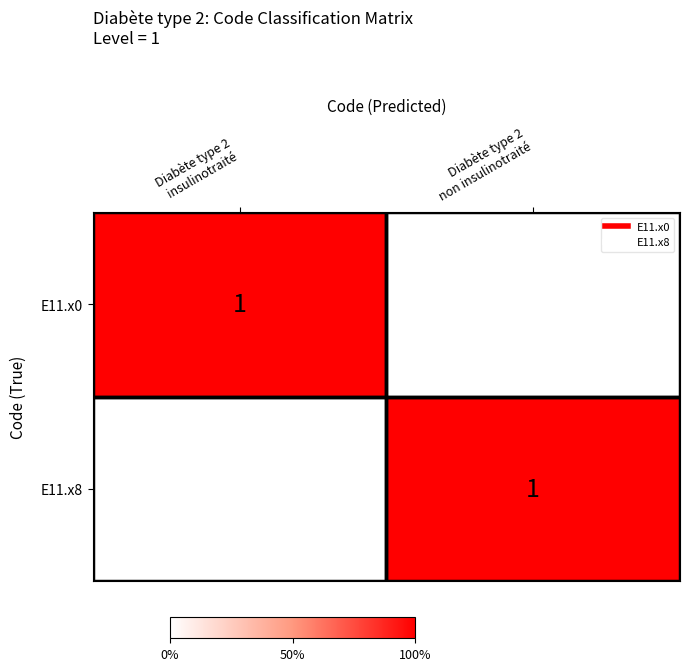

What is the spread (max minus min) of values at Diabète type 2
non insulinotraité?

1